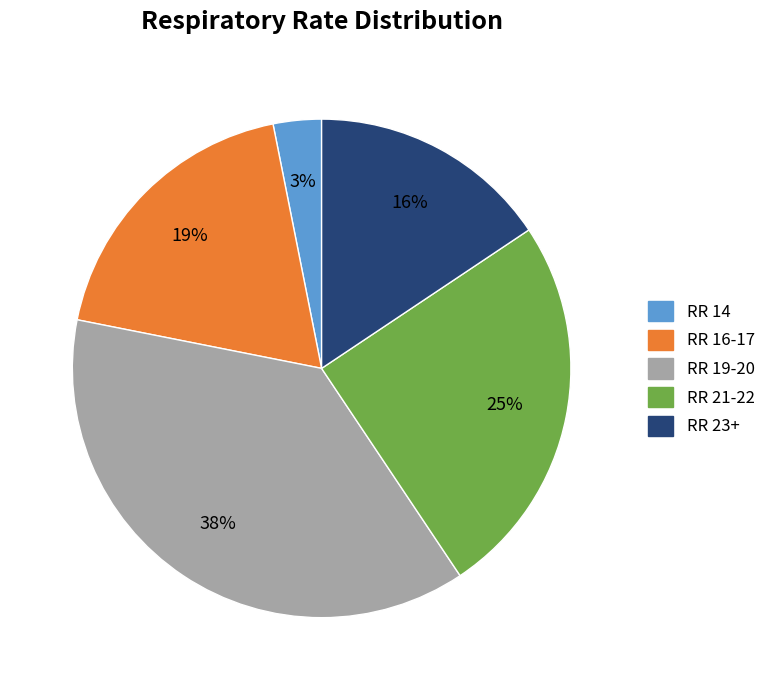

Does any single category account for the majority?

No